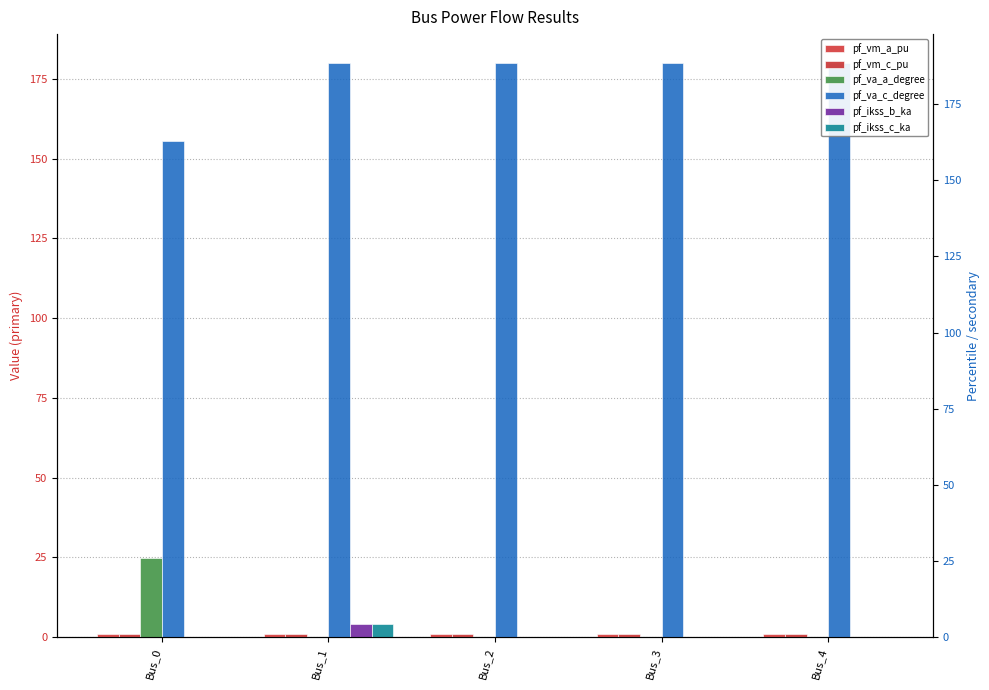

Reading right to left, list all the values displayed in this chart.

pf_vm_a_pu: 0.9	0.9	0.9	0.9	0.9
pf_vm_c_pu: 0.9	0.9	0.9	0.9	1.0
pf_va_a_degree: 0.0	0.0	0.0	0.0	24.8
pf_va_c_degree: 180.0	180.0	180.0	180.0	155.5
pf_ikss_b_ka: 0.0	0.0	0.0	4.1	0.0
pf_ikss_c_ka: 0.0	0.0	0.0	4.1	0.0